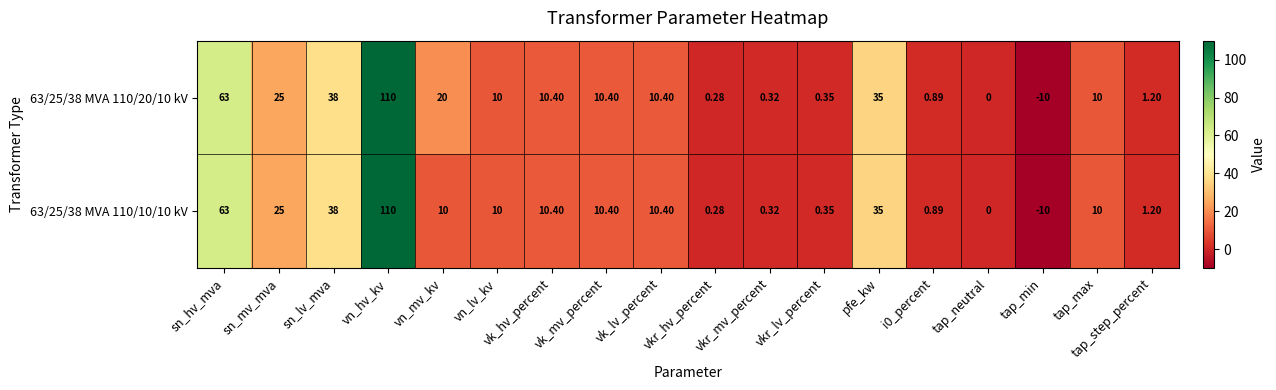

At which label does 63/25/38 MVA 110/20/10 kV reach its peak?

vn_hv_kv